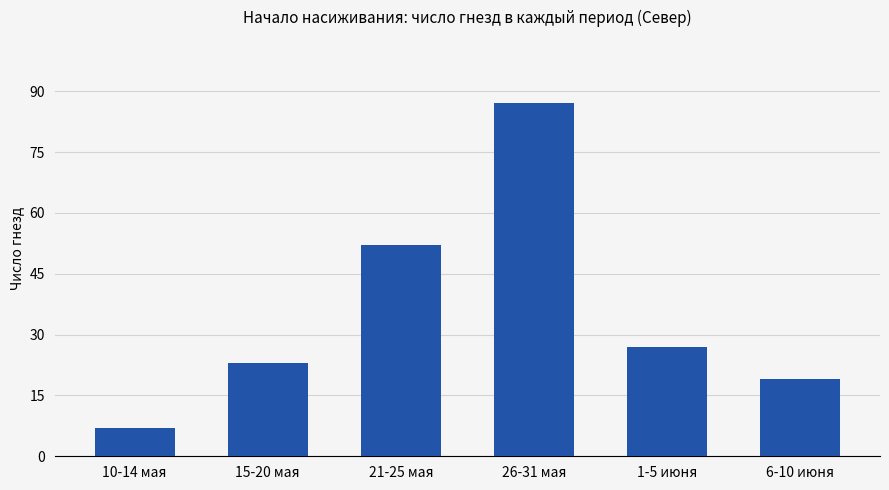

Reading right to left, extract all data points from this chart.

6-10 июня=19	1-5 июня=27	26-31 мая=87	21-25 мая=52	15-20 мая=23	10-14 мая=7